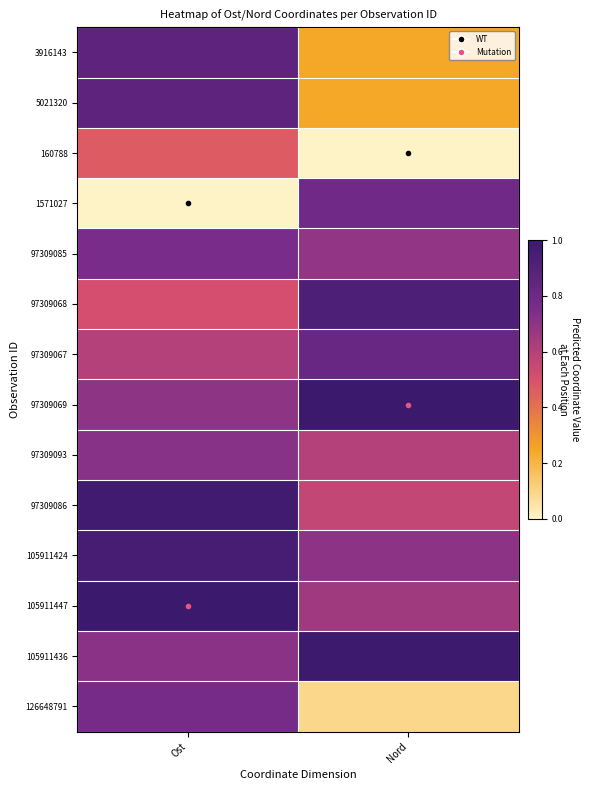

Reading right to left, extract all data points from this chart.

3916143: Nord=0.2	Ost=0.9
5021320: Nord=0.2	Ost=0.9
160788: Nord=0.0	Ost=0.5
1571027: Nord=0.8	Ost=0.0
97309085: Nord=0.7	Ost=0.8
97309068: Nord=0.9	Ost=0.5
97309067: Nord=0.8	Ost=0.6
97309069: Nord=1.0	Ost=0.7
97309093: Nord=0.6	Ost=0.7
97309086: Nord=0.6	Ost=1.0
105911424: Nord=0.7	Ost=1.0
105911447: Nord=0.6	Ost=1.0
105911436: Nord=1.0	Ost=0.7
126648791: Nord=0.1	Ost=0.8